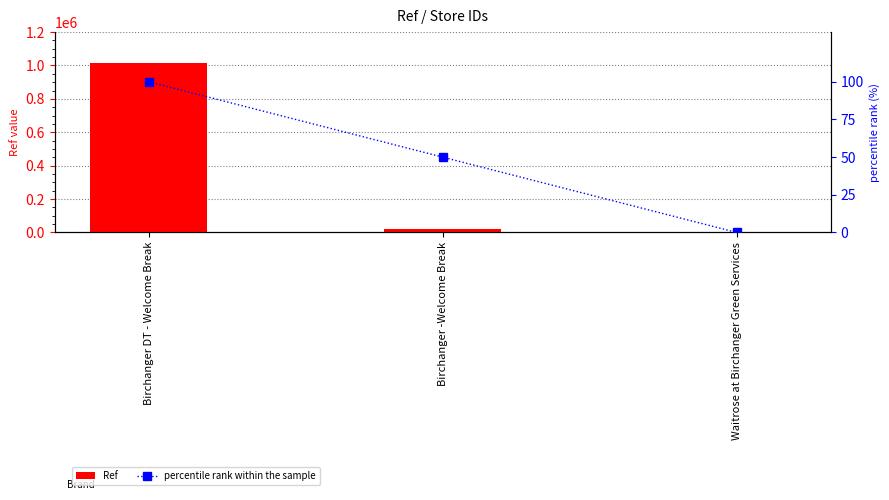

Which series changed the most between Birchanger DT - Welcome Break and Waitrose at Birchanger Green Services?

Ref